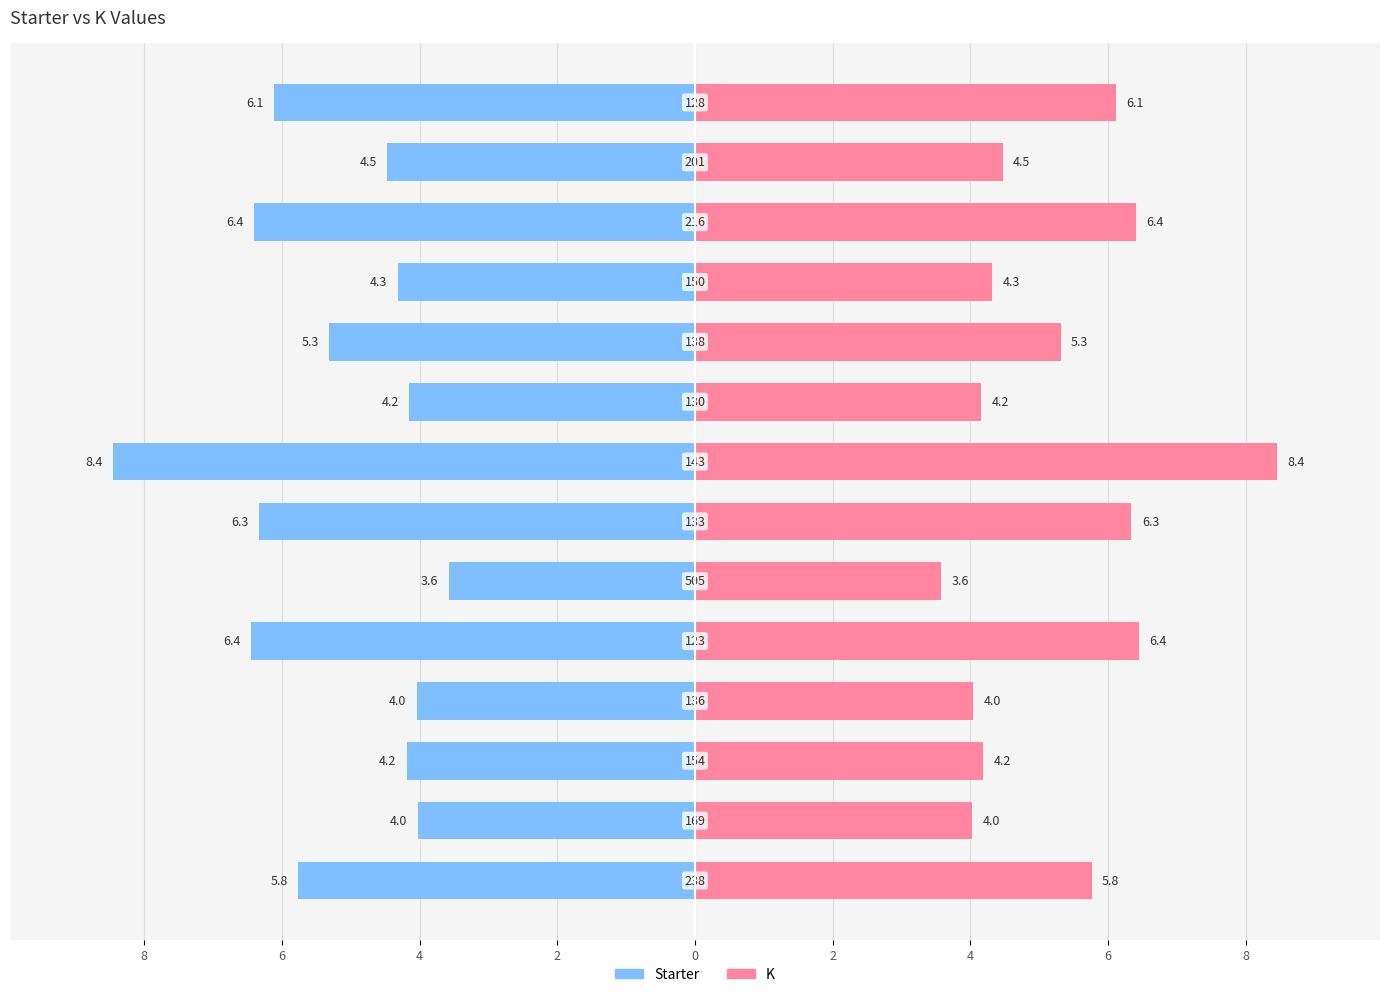

Is the value of Starter at 6 greater than the value of K at 2?

No